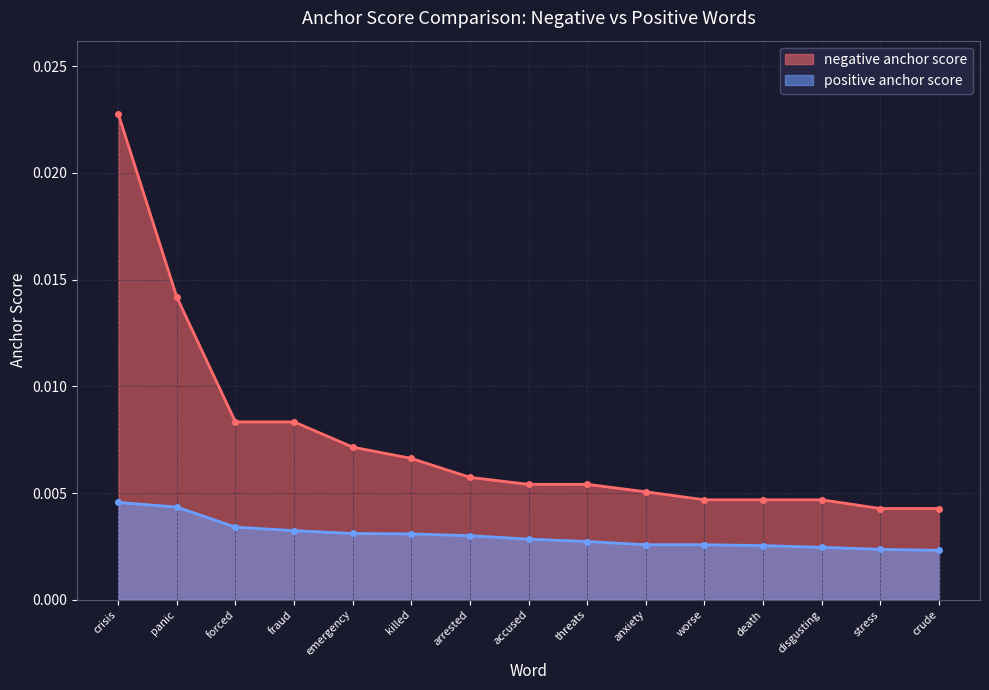

Rank the series at forced from lowest to highest value.

positive anchor score, negative anchor score